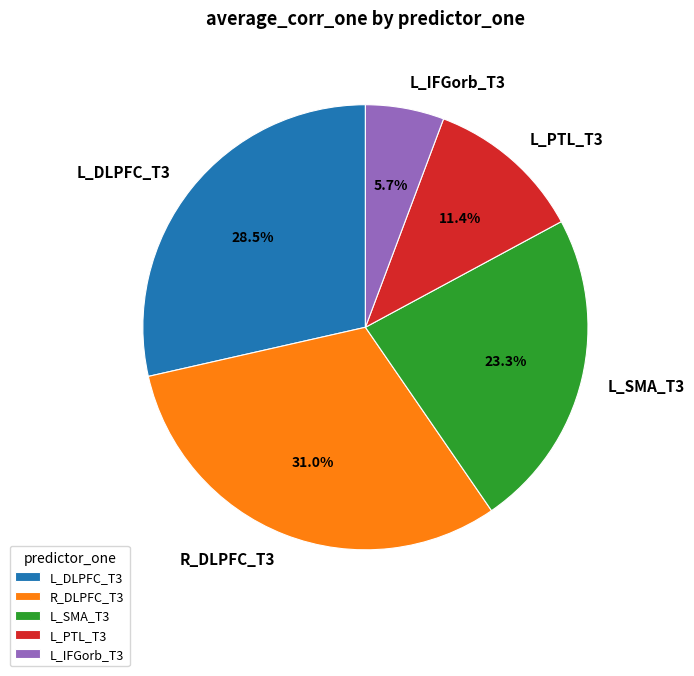

Is L_PTL_T3 the majority of the pie?

No